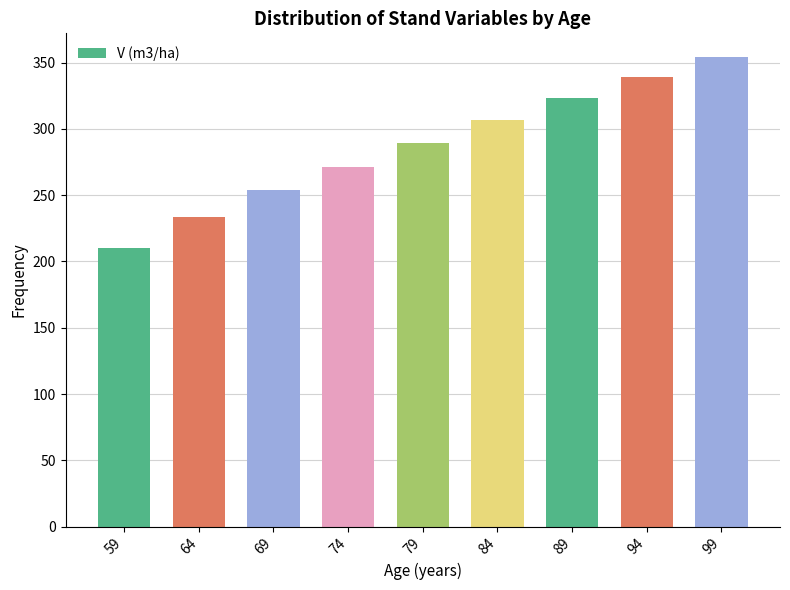

List the labels in order of value, largest first.

99, 94, 89, 84, 79, 74, 69, 64, 59